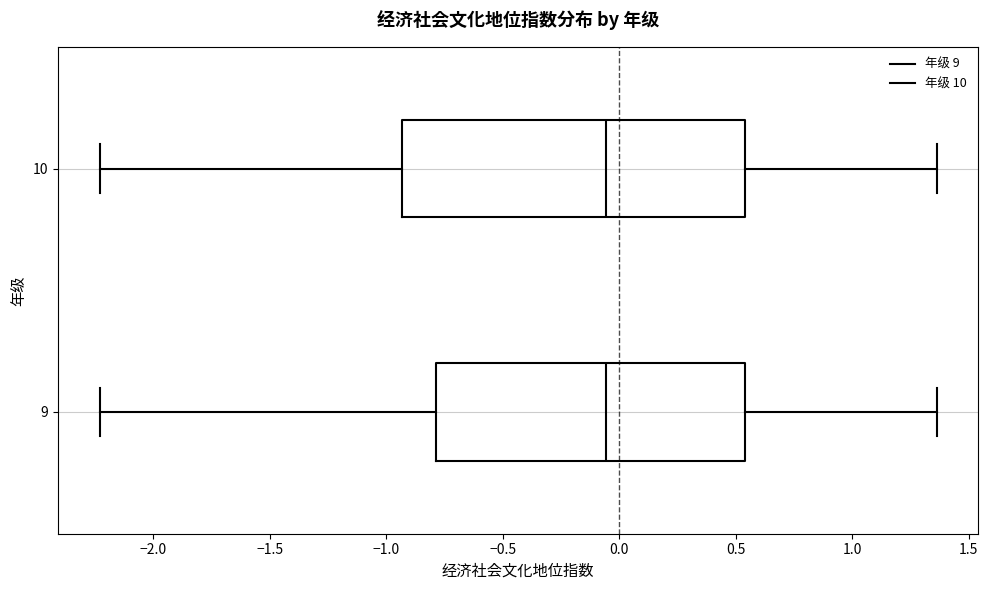

Reading bottom to top, transcribe this box plot: for each box, give where its median line is, the range the box spans, and where its two whiskers end, as read against the x-axis. The values are not printed on the chart, so give them approximately, as read against the axis.

9: median -0.05, box -0.80 to 0.55, whiskers -2.25 to 1.35
10: median -0.05, box -0.95 to 0.55, whiskers -2.25 to 1.35